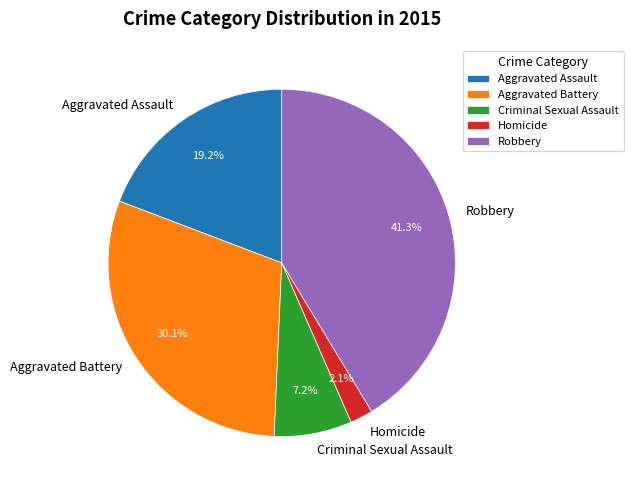

Between Criminal Sexual Assault and Homicide, which is larger?

Criminal Sexual Assault